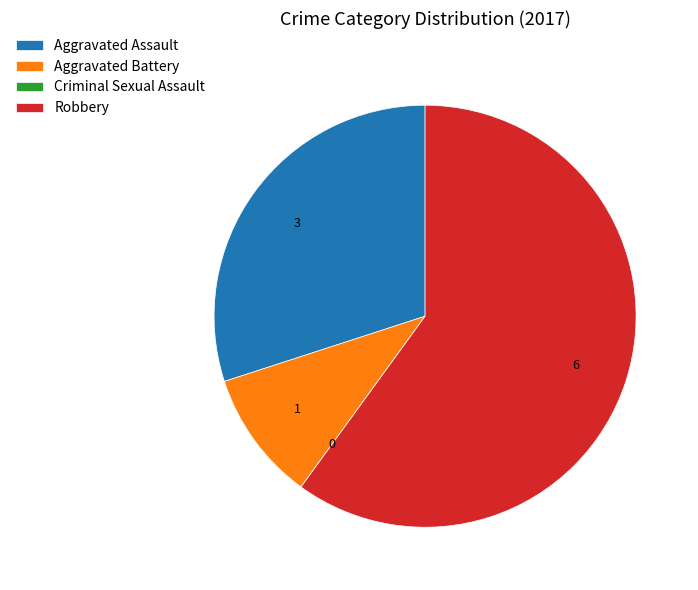

The Aggravated Battery slice represents 10% of the pie. True or false?

True